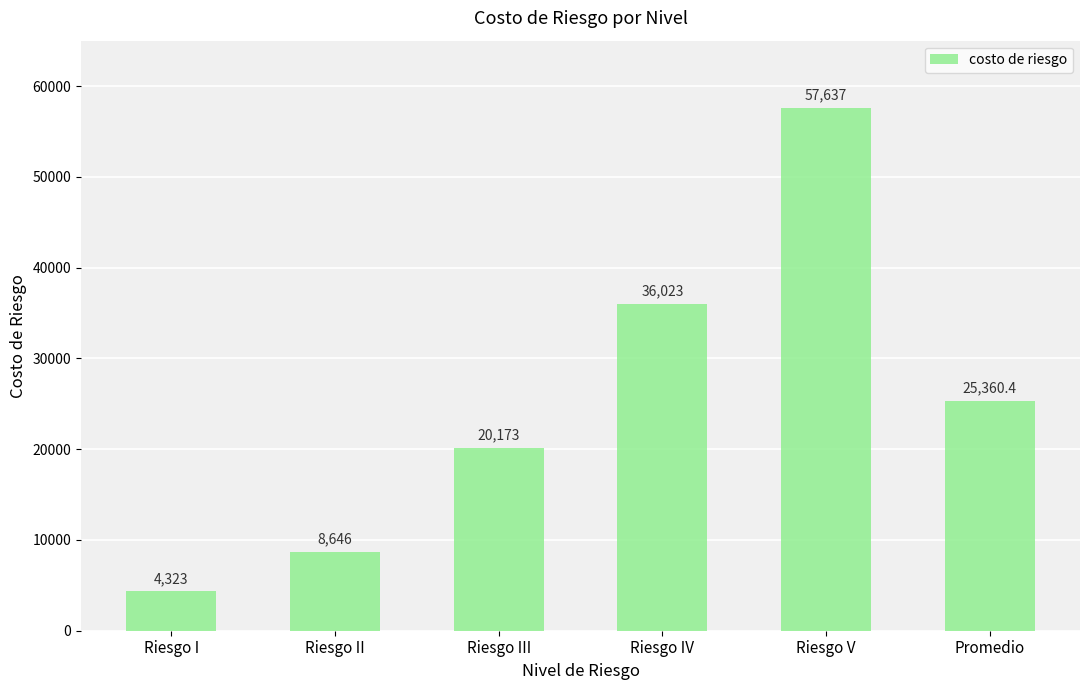

Reading left to right, extract all data points from this chart.

Riesgo I=4323.0	Riesgo II=8646.0	Riesgo III=20173.0	Riesgo IV=36023.0	Riesgo V=57637.0	Promedio=25360.4